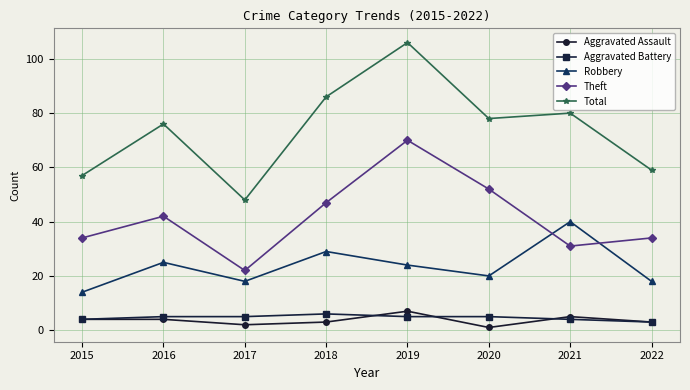

True or false: Aggravated Battery and Theft intersect in this chart.

False